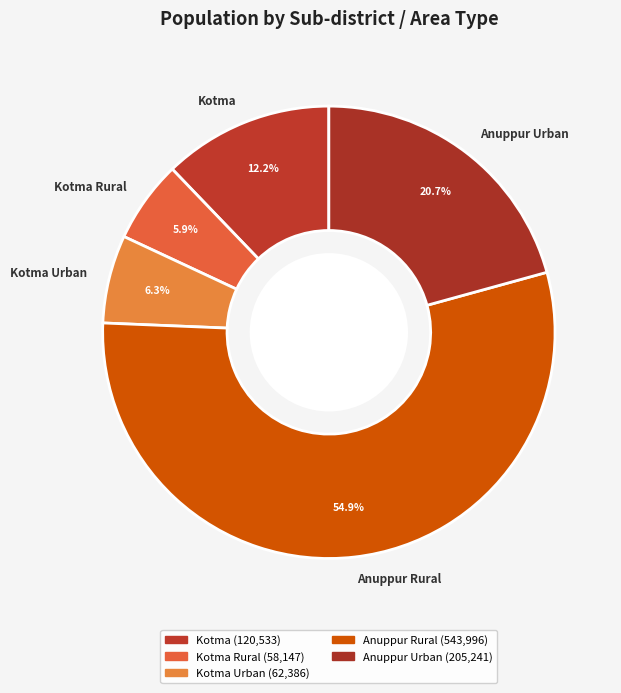

Which category accounts for the majority?

Anuppur Rural